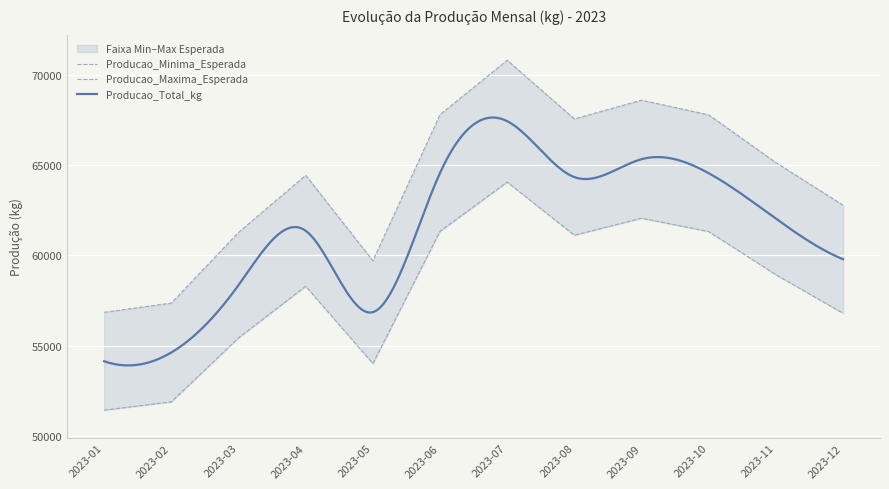

What is the value of the Producao_Total_kg point at the 11th from the left?

65140.4